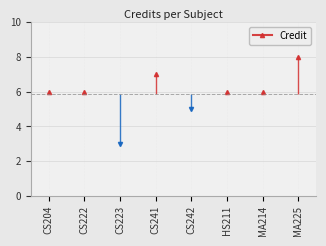

List the labels in order of value, largest first.

MA225, CS241, CS204, CS222, HS211, MA214, CS242, CS223